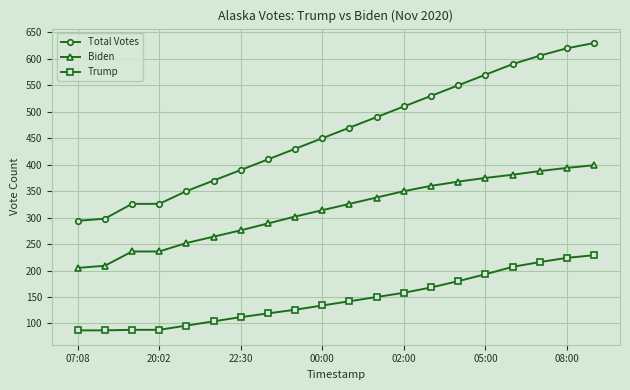

What is the value of the Biden point at the 5th from the left?

252